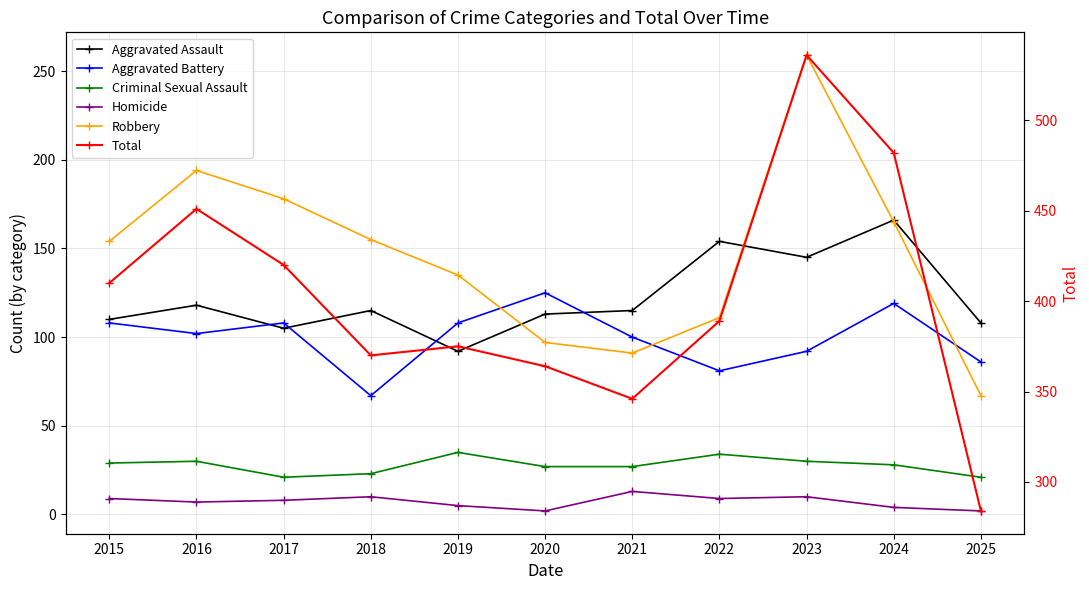

At which label is Total closest to 410?

2015